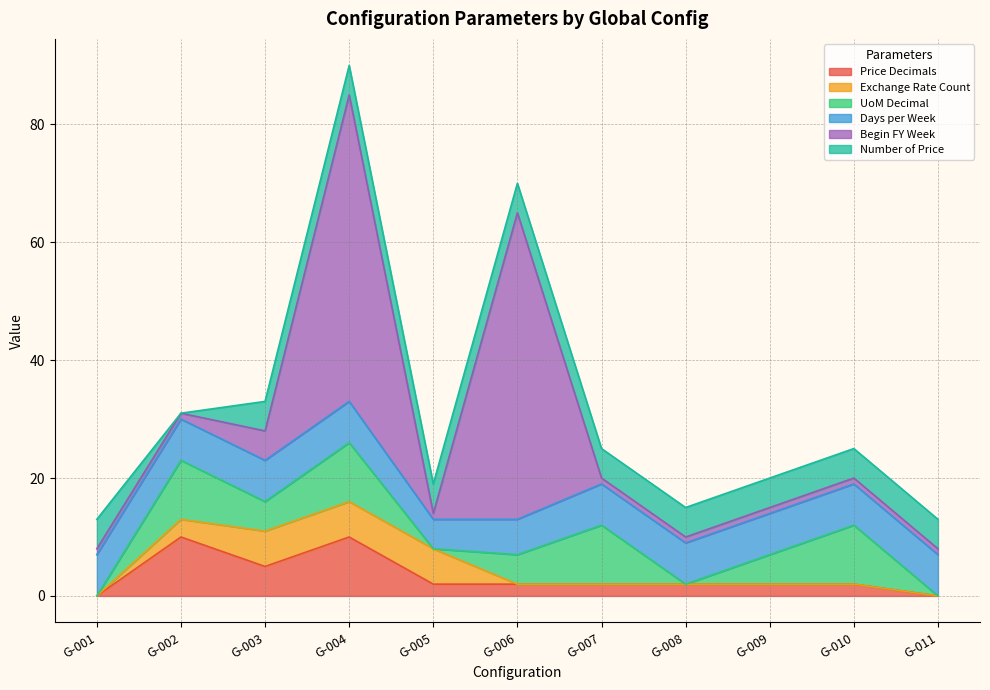

Which series has the widest spread of values?

Begin FY Week